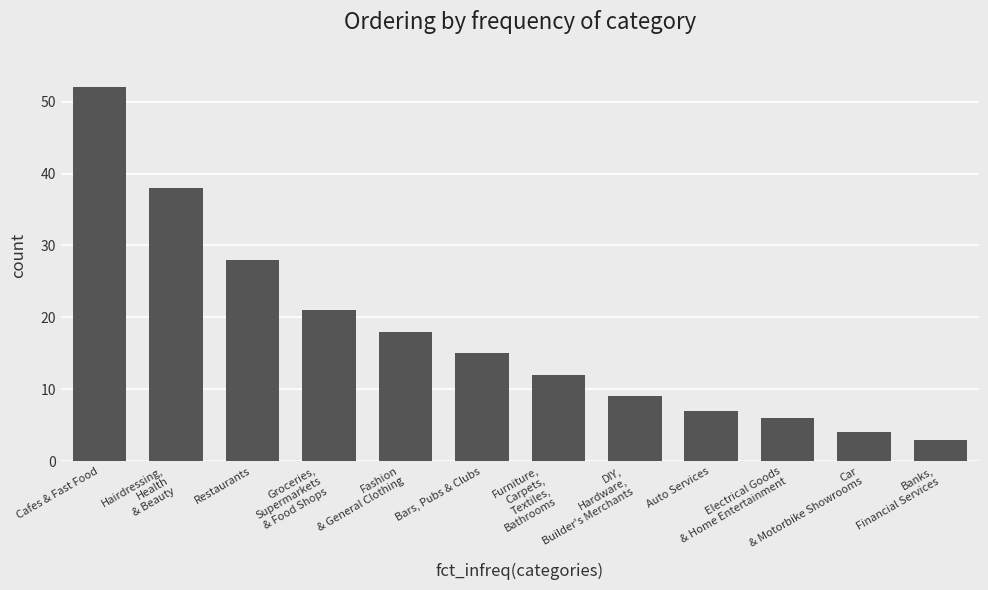

What is the change in value from Furniture,
Carpets,
Textiles,
Bathrooms to Auto Services?

-5